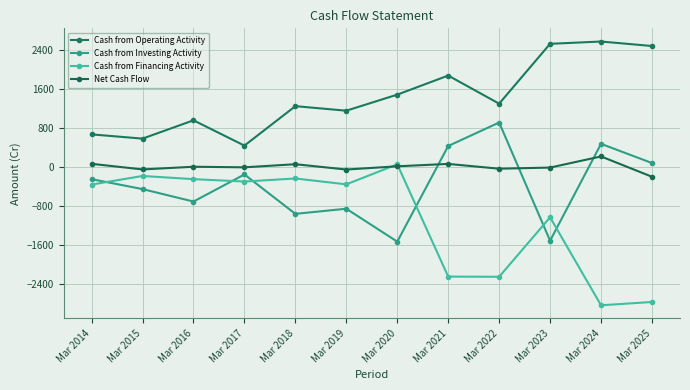

What is the average value of the Net Cash Flow series?

8